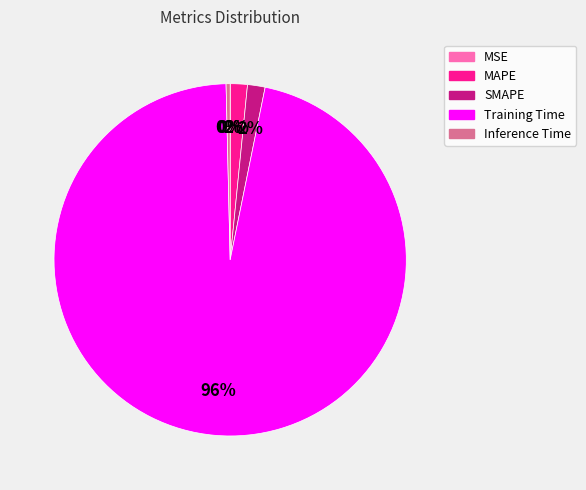

Does any single category account for the majority?

Yes